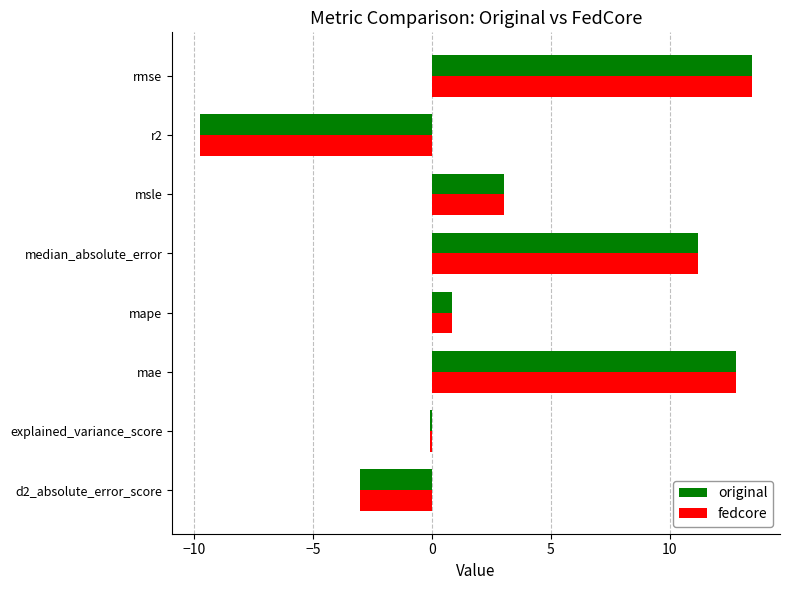

The fedcore series shows 19.5 at rmse. True or false?

False